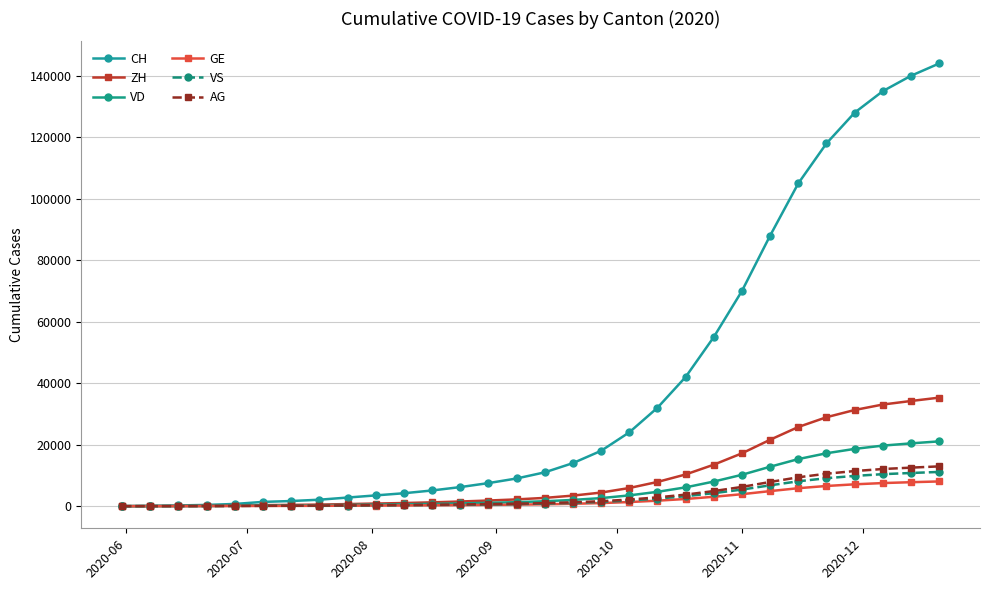

How many lines are shown in the chart?

6